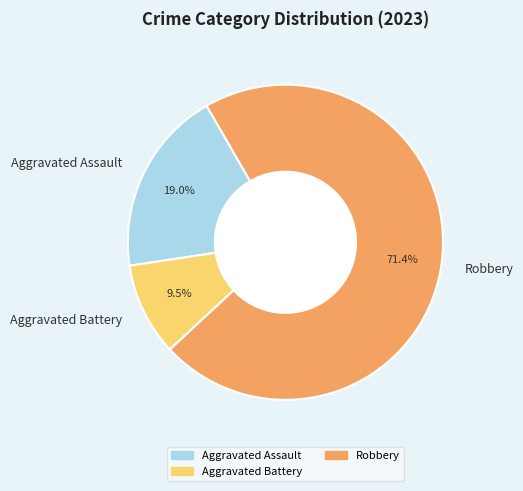

Rank the categories by value from highest to lowest.

Robbery, Aggravated Assault, Aggravated Battery